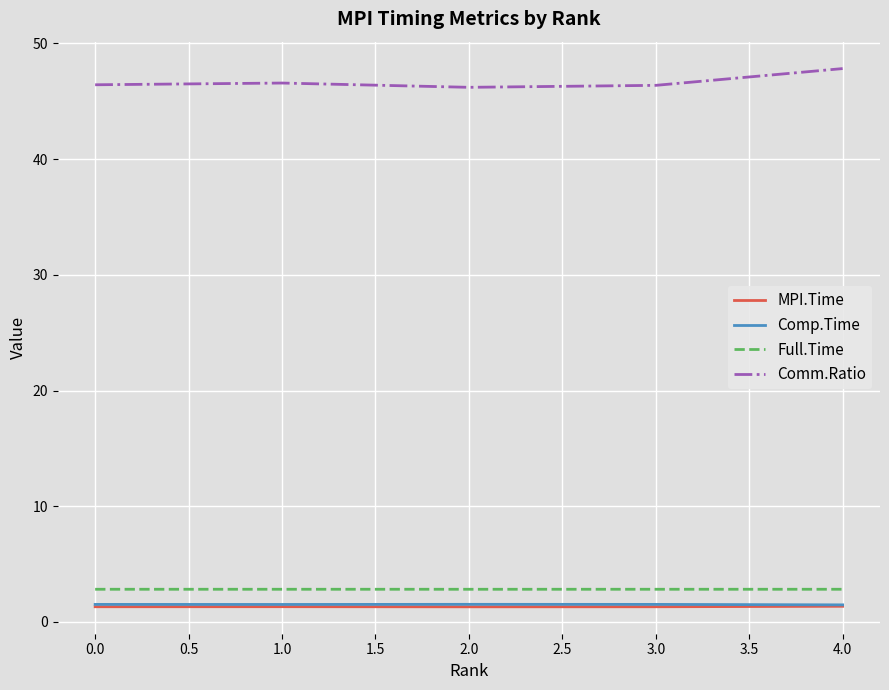

Which series has the largest range (max minus min)?

Comm.Ratio